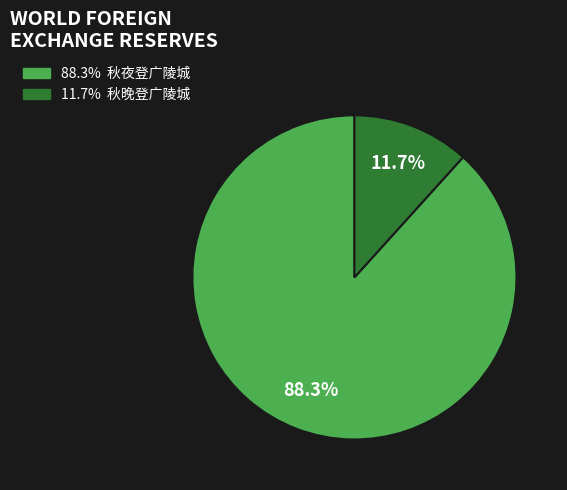

Count the number of slices in the pie.

2